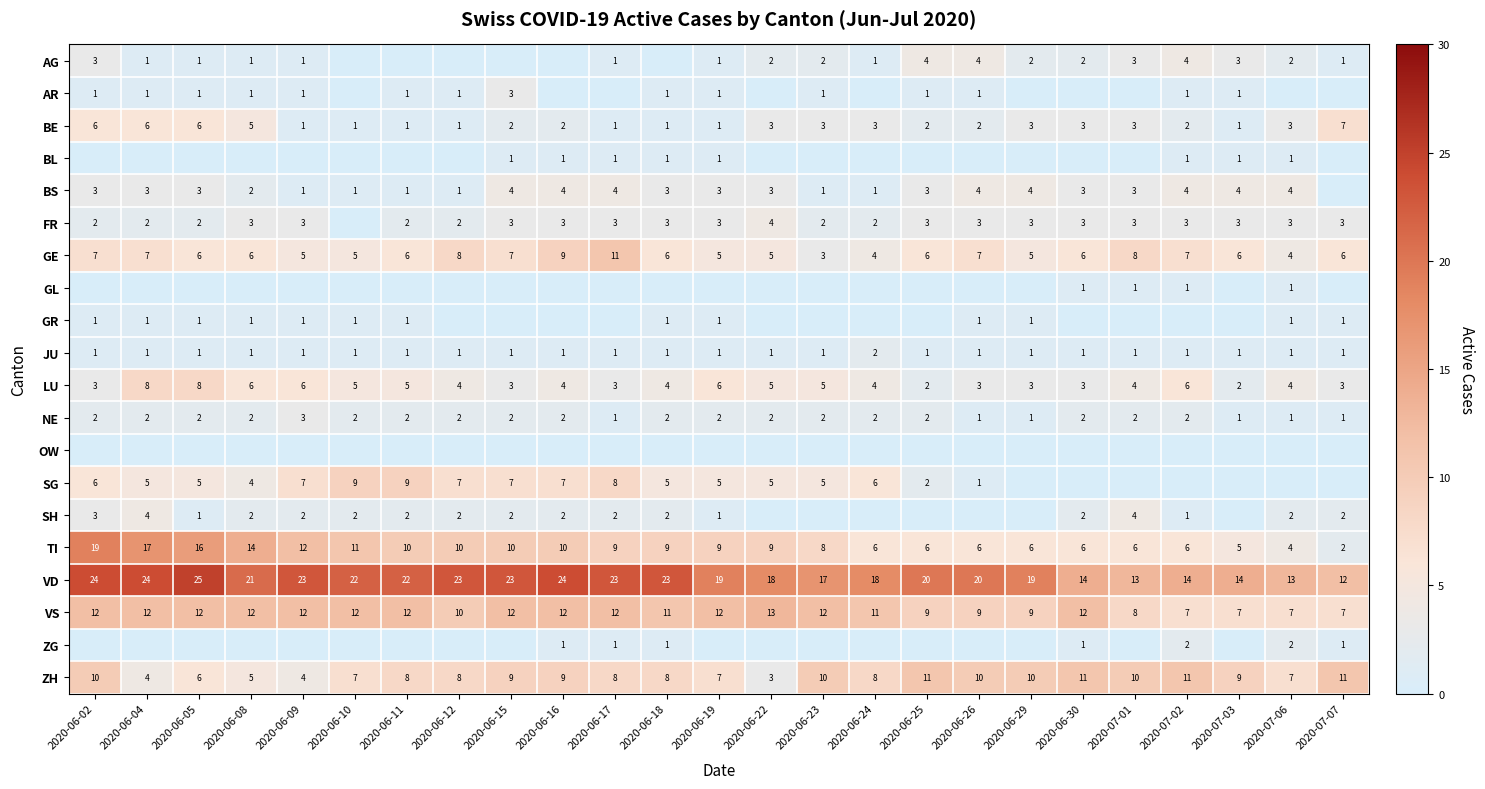

Is the value of ZH at 2020-06-08 greater than the value of AG at 2020-06-08?

Yes